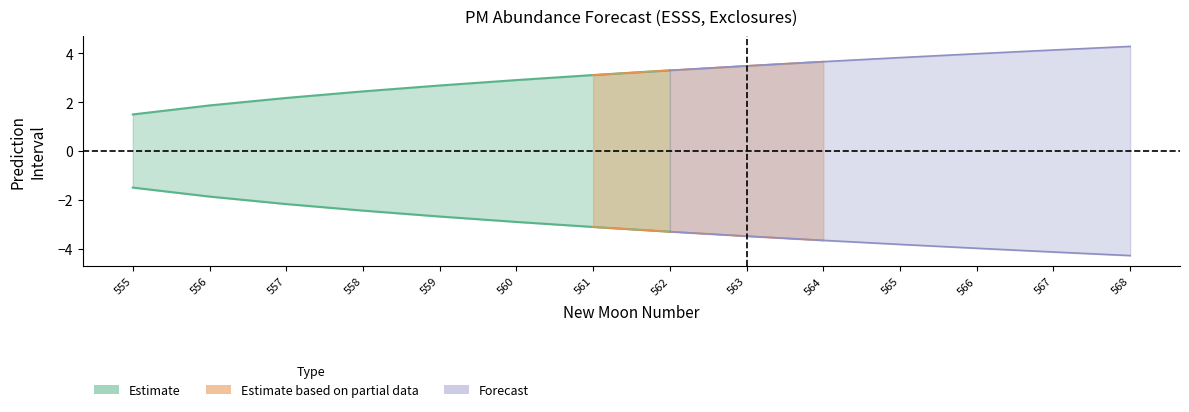

How many values in the upper_pi series exceed 3?

8